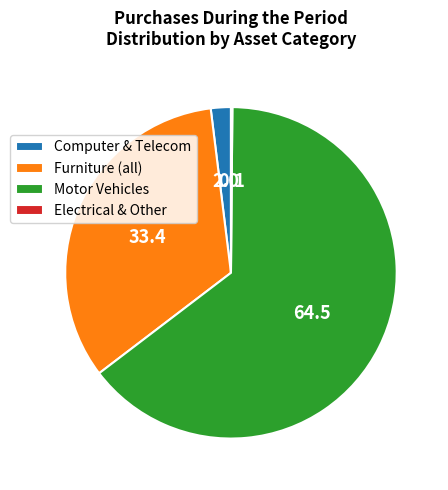

The Furniture (all) slice represents 23% of the pie. True or false?

False